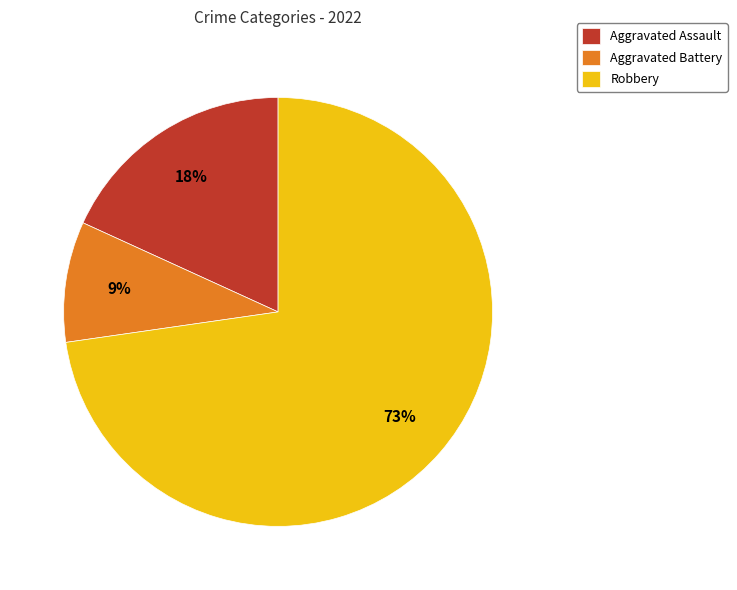

To the nearest percent, what is the difference between the largest and smallest slice percentages?

64%